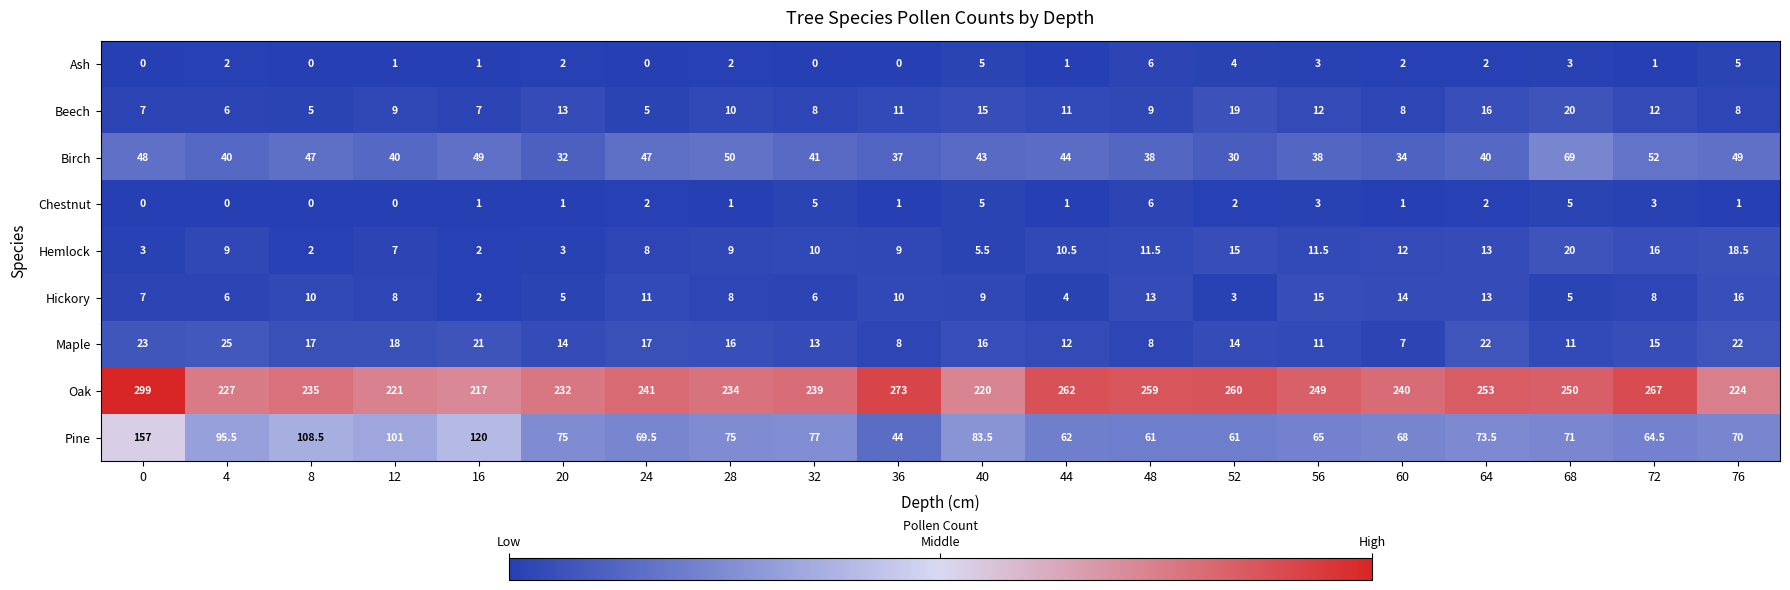

What is the approximate value of Maple at 76?

22.0